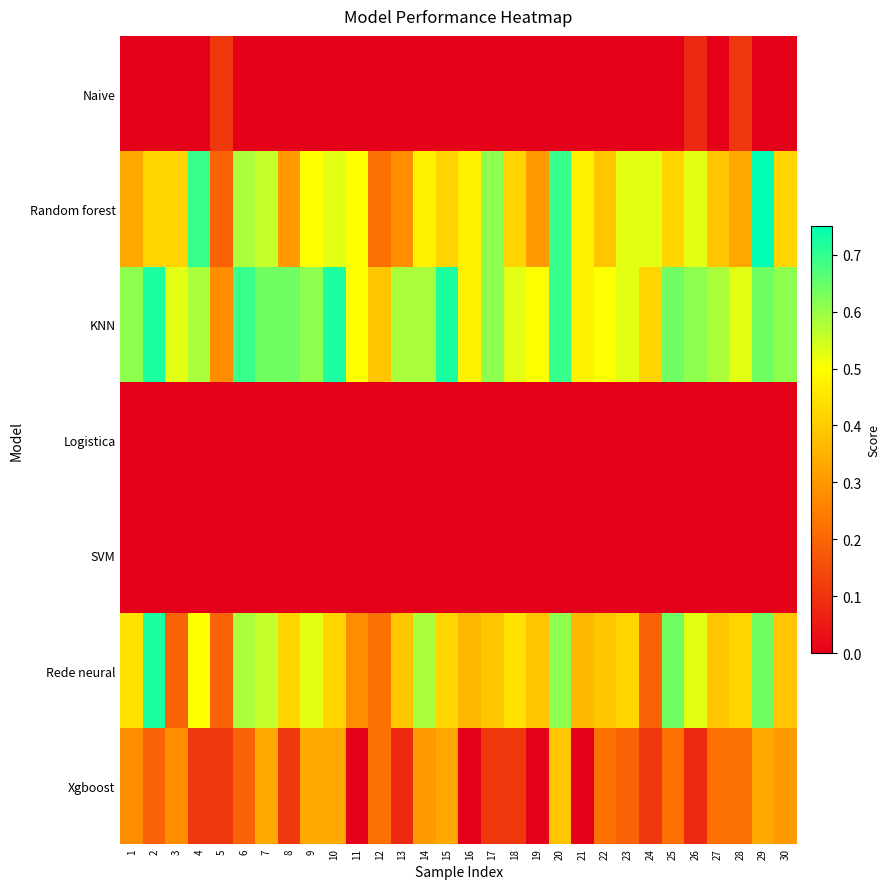

Reading left to right, extract all data points from this chart.

Naive: 1=0.0	2=0.0	3=0.0	4=0.0	5=0.1	6=0.0	7=0.0	8=0.0	9=0.0	10=0.0	11=0.0	12=0.0	13=0.0	14=0.0	15=0.0	16=0.0	17=0.0	18=0.0	19=0.0	20=0.0	21=0.0	22=0.0	23=0.0	24=0.0	25=0.0	26=0.1	27=0.0	28=0.1	29=0.0	30=0.0
Random forest: 1=0.3	2=0.4	3=0.4	4=0.7	5=0.2	6=0.6	7=0.6	8=0.3	9=0.5	10=0.5	11=0.5	12=0.2	13=0.3	14=0.5	15=0.4	16=0.5	17=0.6	18=0.4	19=0.3	20=0.7	21=0.5	22=0.4	23=0.5	24=0.5	25=0.4	26=0.5	27=0.4	28=0.3	29=0.8	30=0.4
KNN: 1=0.6	2=0.7	3=0.5	4=0.6	5=0.3	6=0.7	7=0.6	8=0.6	9=0.6	10=0.7	11=0.5	12=0.4	13=0.6	14=0.6	15=0.7	16=0.5	17=0.6	18=0.5	19=0.5	20=0.7	21=0.5	22=0.5	23=0.5	24=0.4	25=0.6	26=0.6	27=0.6	28=0.5	29=0.6	30=0.6
Logistica: 1=0.0	2=0.0	3=0.0	4=0.0	5=0.0	6=0.0	7=0.0	8=0.0	9=0.0	10=0.0	11=0.0	12=0.0	13=0.0	14=0.0	15=0.0	16=0.0	17=0.0	18=0.0	19=0.0	20=0.0	21=0.0	22=0.0	23=0.0	24=0.0	25=0.0	26=0.0	27=0.0	28=0.0	29=0.0	30=0.0
SVM: 1=0.0	2=0.0	3=0.0	4=0.0	5=0.0	6=0.0	7=0.0	8=0.0	9=0.0	10=0.0	11=0.0	12=0.0	13=0.0	14=0.0	15=0.0	16=0.0	17=0.0	18=0.0	19=0.0	20=0.0	21=0.0	22=0.0	23=0.0	24=0.0	25=0.0	26=0.0	27=0.0	28=0.0	29=0.0	30=0.0
Rede neural: 1=0.4	2=0.7	3=0.2	4=0.5	5=0.2	6=0.6	7=0.6	8=0.4	9=0.5	10=0.4	11=0.3	12=0.2	13=0.4	14=0.6	15=0.4	16=0.4	17=0.4	18=0.4	19=0.4	20=0.6	21=0.4	22=0.4	23=0.4	24=0.2	25=0.6	26=0.5	27=0.4	28=0.4	29=0.6	30=0.4
Xgboost: 1=0.3	2=0.2	3=0.3	4=0.1	5=0.1	6=0.2	7=0.3	8=0.1	9=0.3	10=0.3	11=0.0	12=0.2	13=0.1	14=0.3	15=0.3	16=0.0	17=0.1	18=0.1	19=0.0	20=0.4	21=0.0	22=0.2	23=0.2	24=0.1	25=0.2	26=0.1	27=0.2	28=0.2	29=0.3	30=0.3